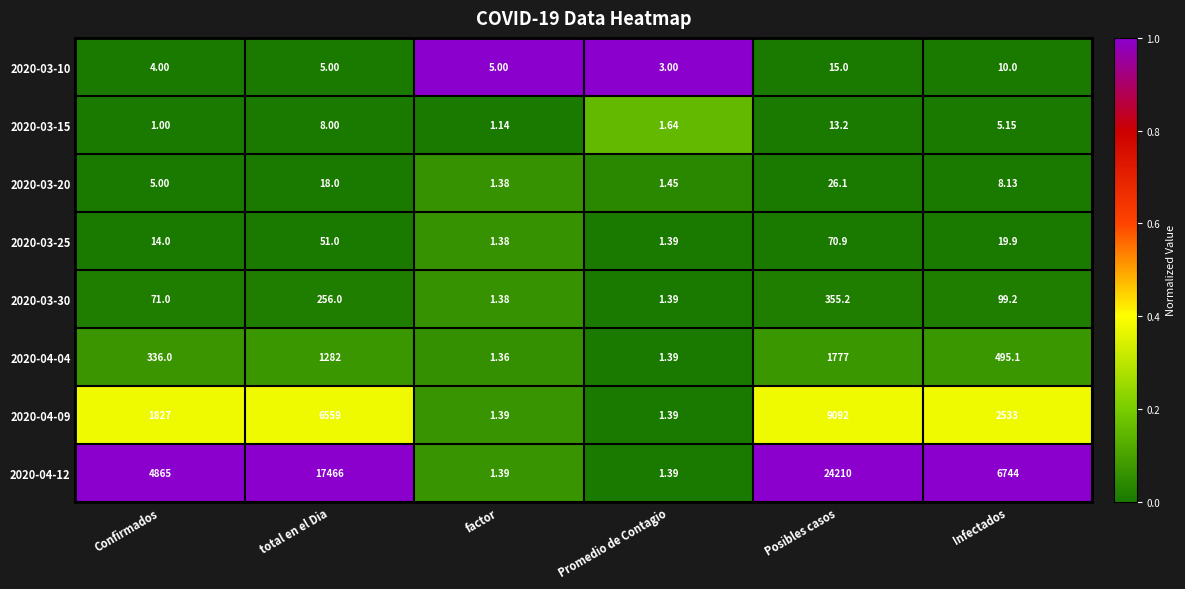

At which label does 2020-03-20 first exceed 8?

total en el Dia